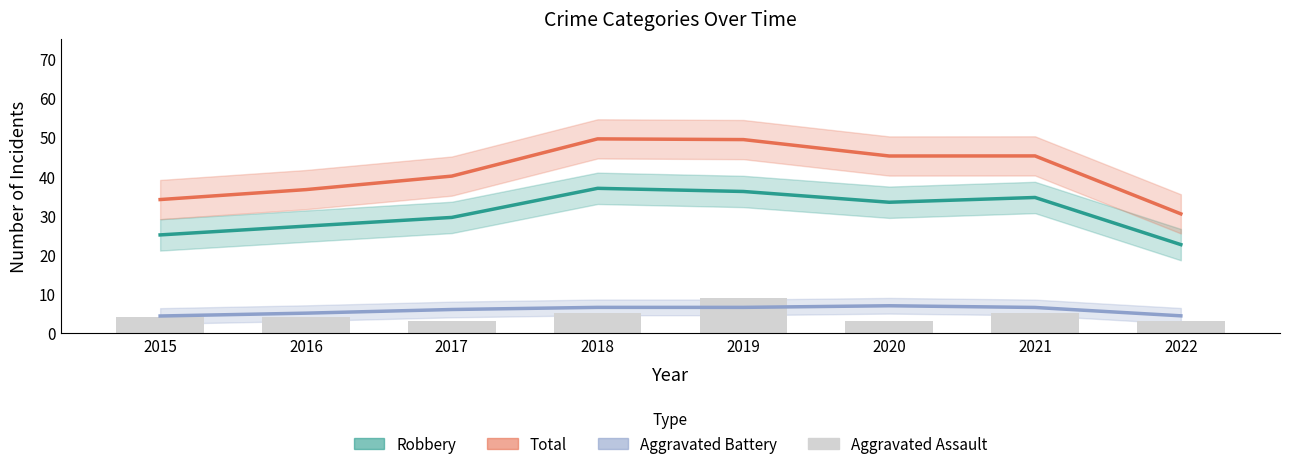

At which category is the sum across all series the highest?

2019